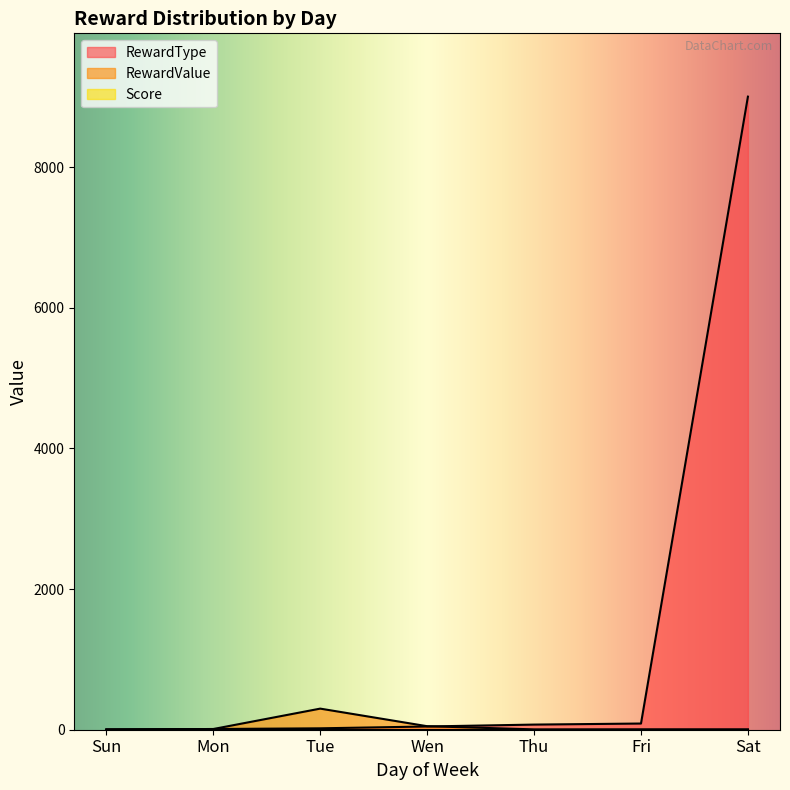

Is the value of RewardValue at Mon greater than the value of RewardType at Thu?

No